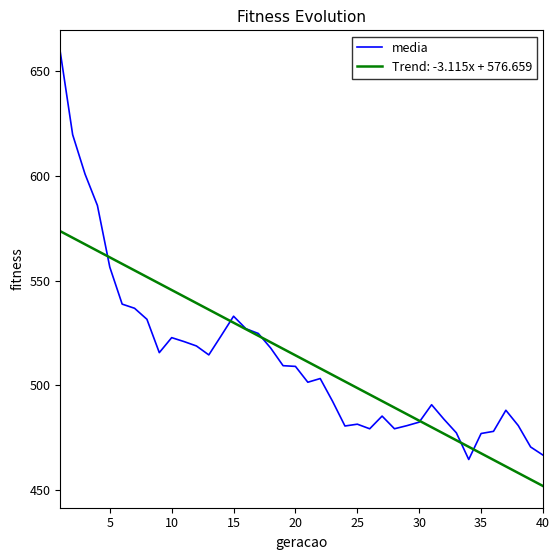

List the series in order of their peak value, highest first.

media, Trend: -3.115x + 576.659